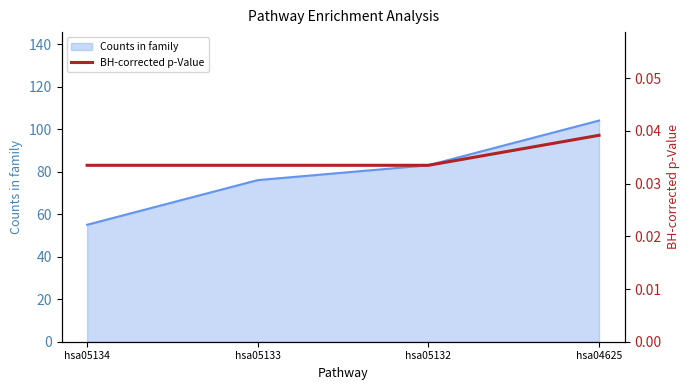

Which category has the highest value across all series?

hsa04625